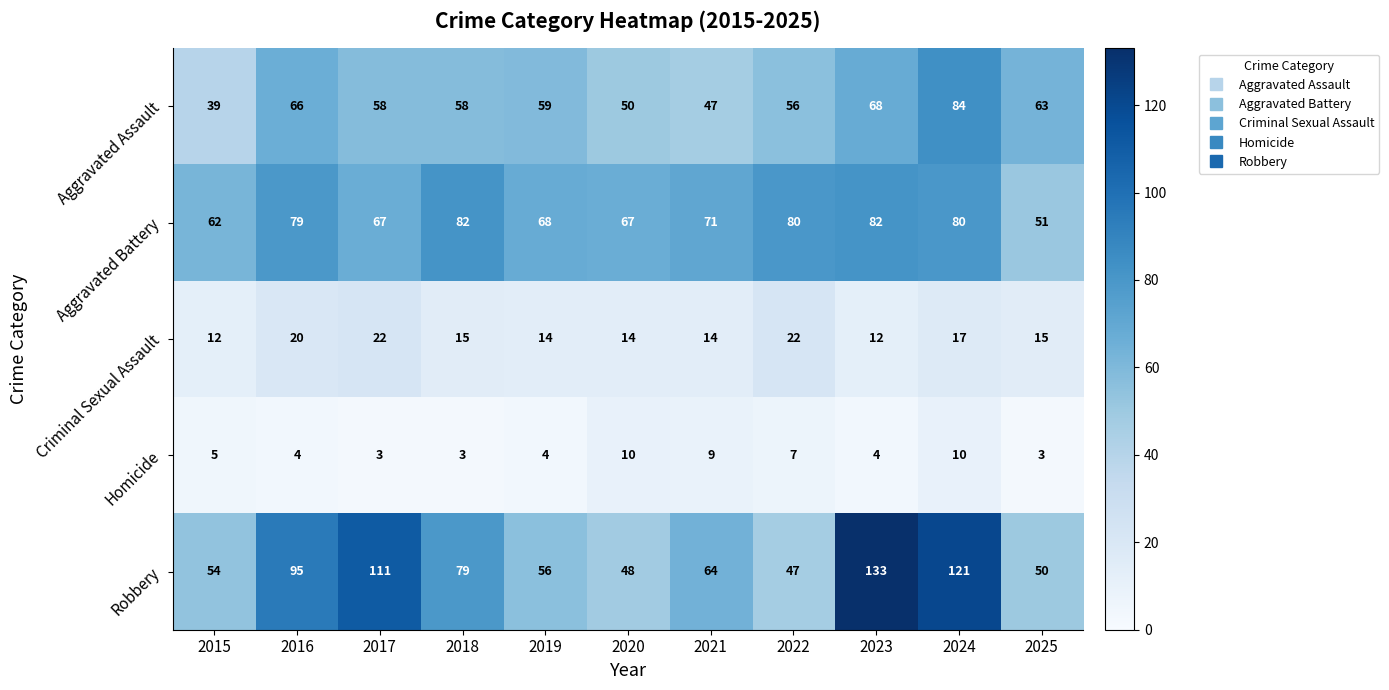

What is the lowest value of the Robbery series?

47